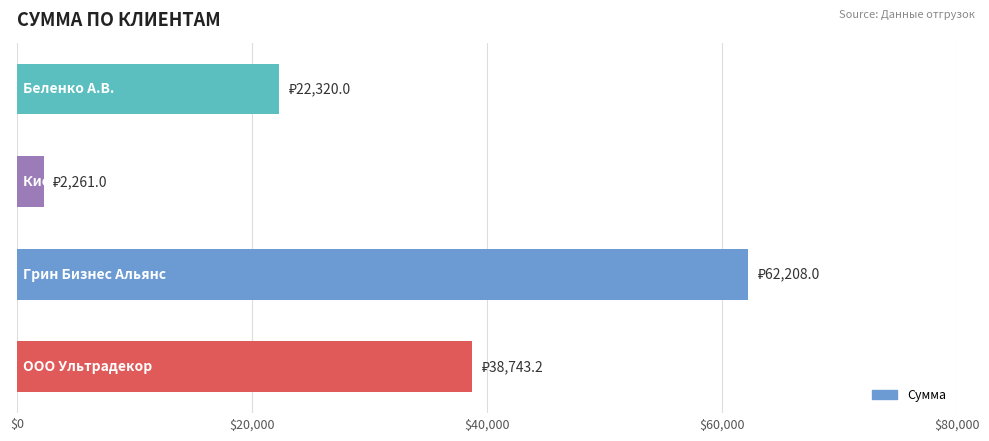

What is the minimum value shown in the chart?

2261.0